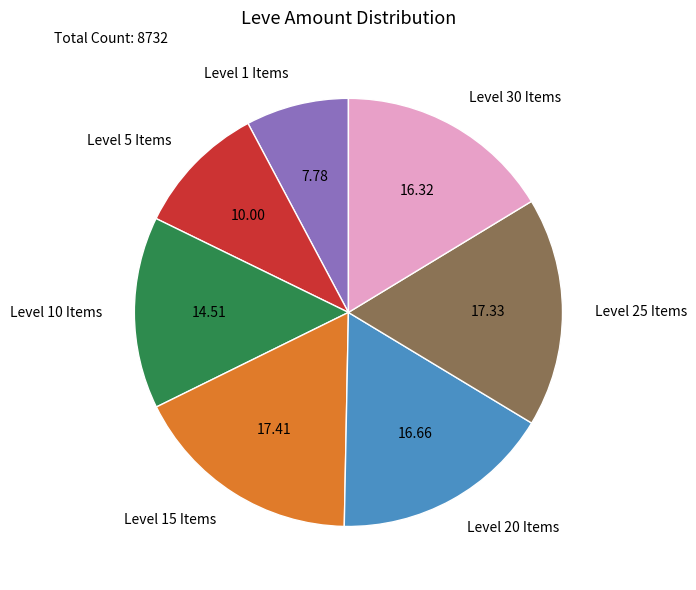

Approximately how many times larger is the value at Level 25 Items compared to Level 5 Items?

1.7